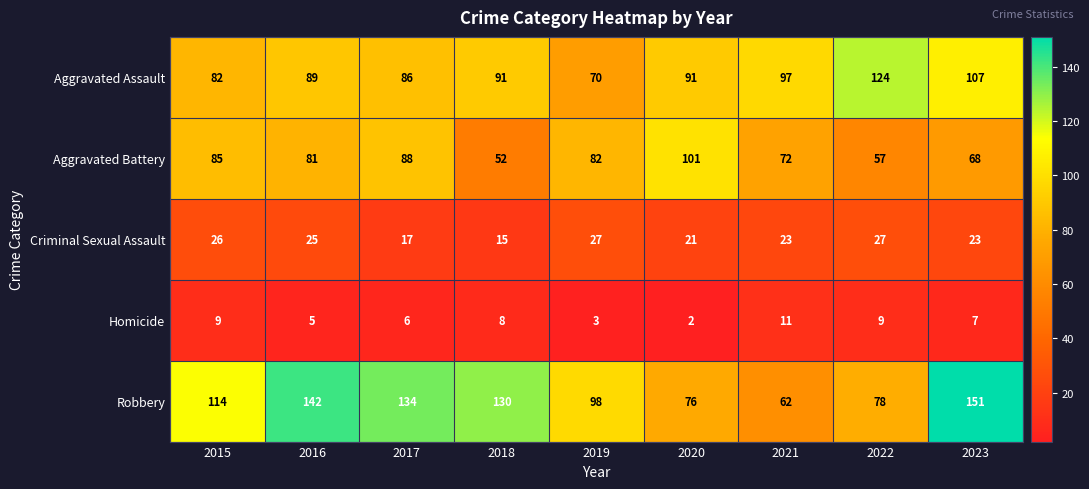

Between 2016 and 2021, which series saw the biggest shift?

Robbery